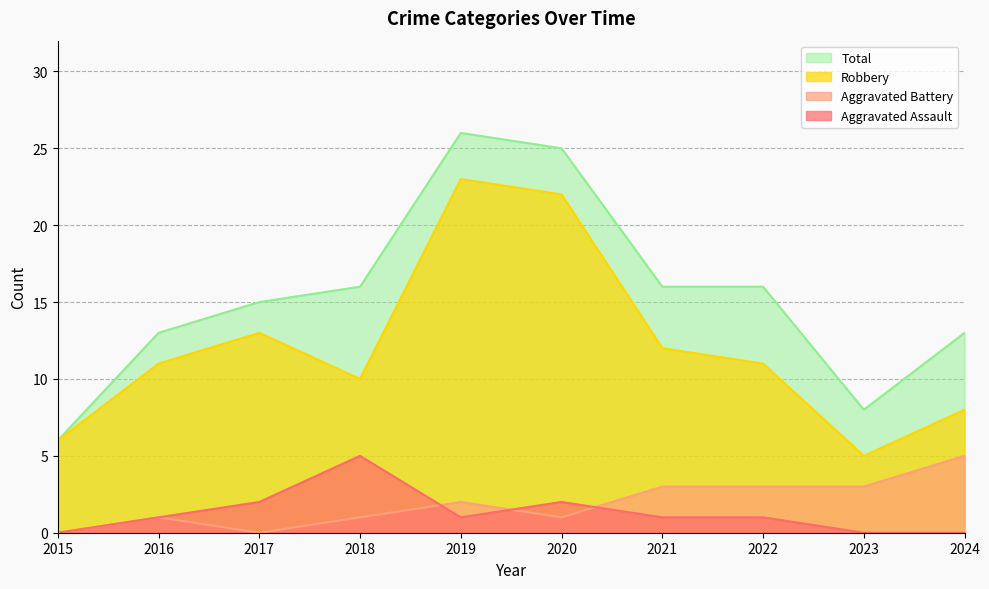

Reading left to right, transcribe all the data shown in this chart.

Aggravated Assault: 2015=0	2016=1	2017=2	2018=5	2019=1	2020=2	2021=1	2022=1	2023=0	2024=0
Aggravated Battery: 2015=0	2016=1	2017=0	2018=1	2019=2	2020=1	2021=3	2022=3	2023=3	2024=5
Robbery: 2015=6	2016=11	2017=13	2018=10	2019=23	2020=22	2021=12	2022=11	2023=5	2024=8
Total: 2015=6	2016=13	2017=15	2018=16	2019=26	2020=25	2021=16	2022=16	2023=8	2024=13